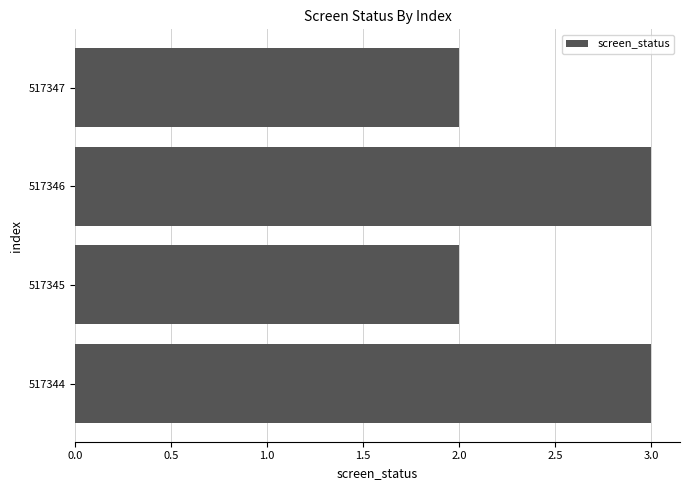

Are the bars grouped side by side (vs. stacked)?

No